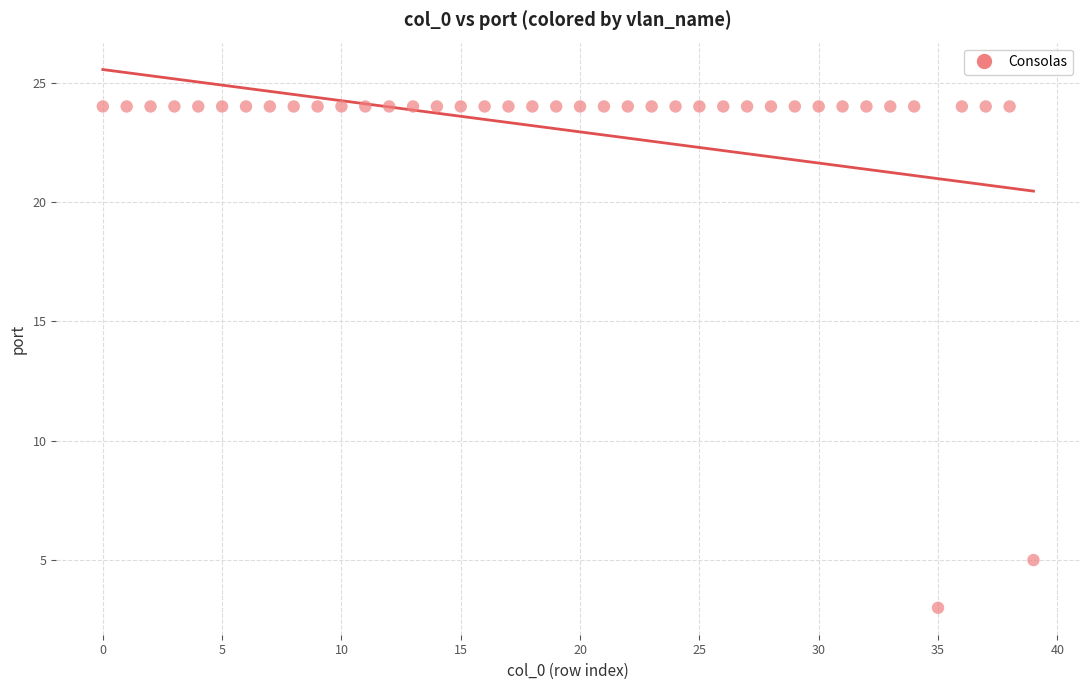

What Y value in the scatter plot is closest to 13?

5